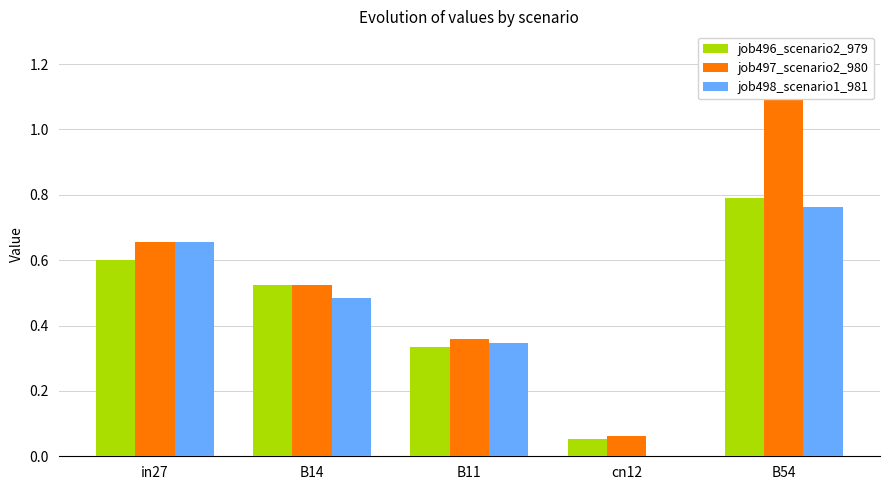

The job498_scenario1_981 series shows 1.0 at in27. True or false?

False